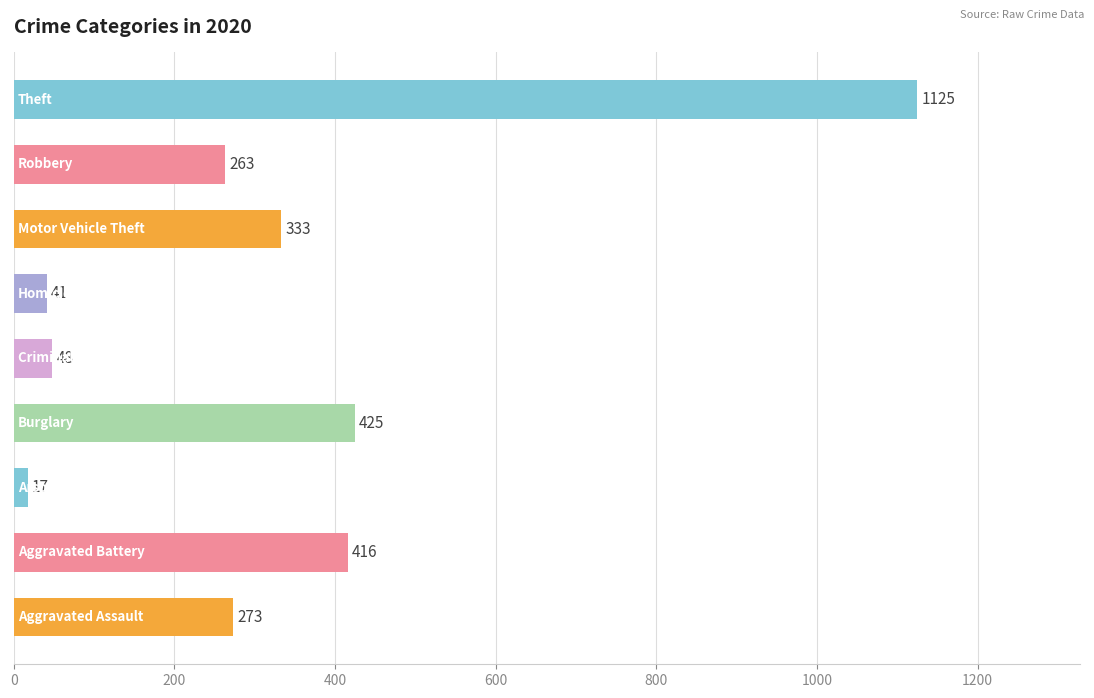

What is the maximum value shown in the chart?

1125